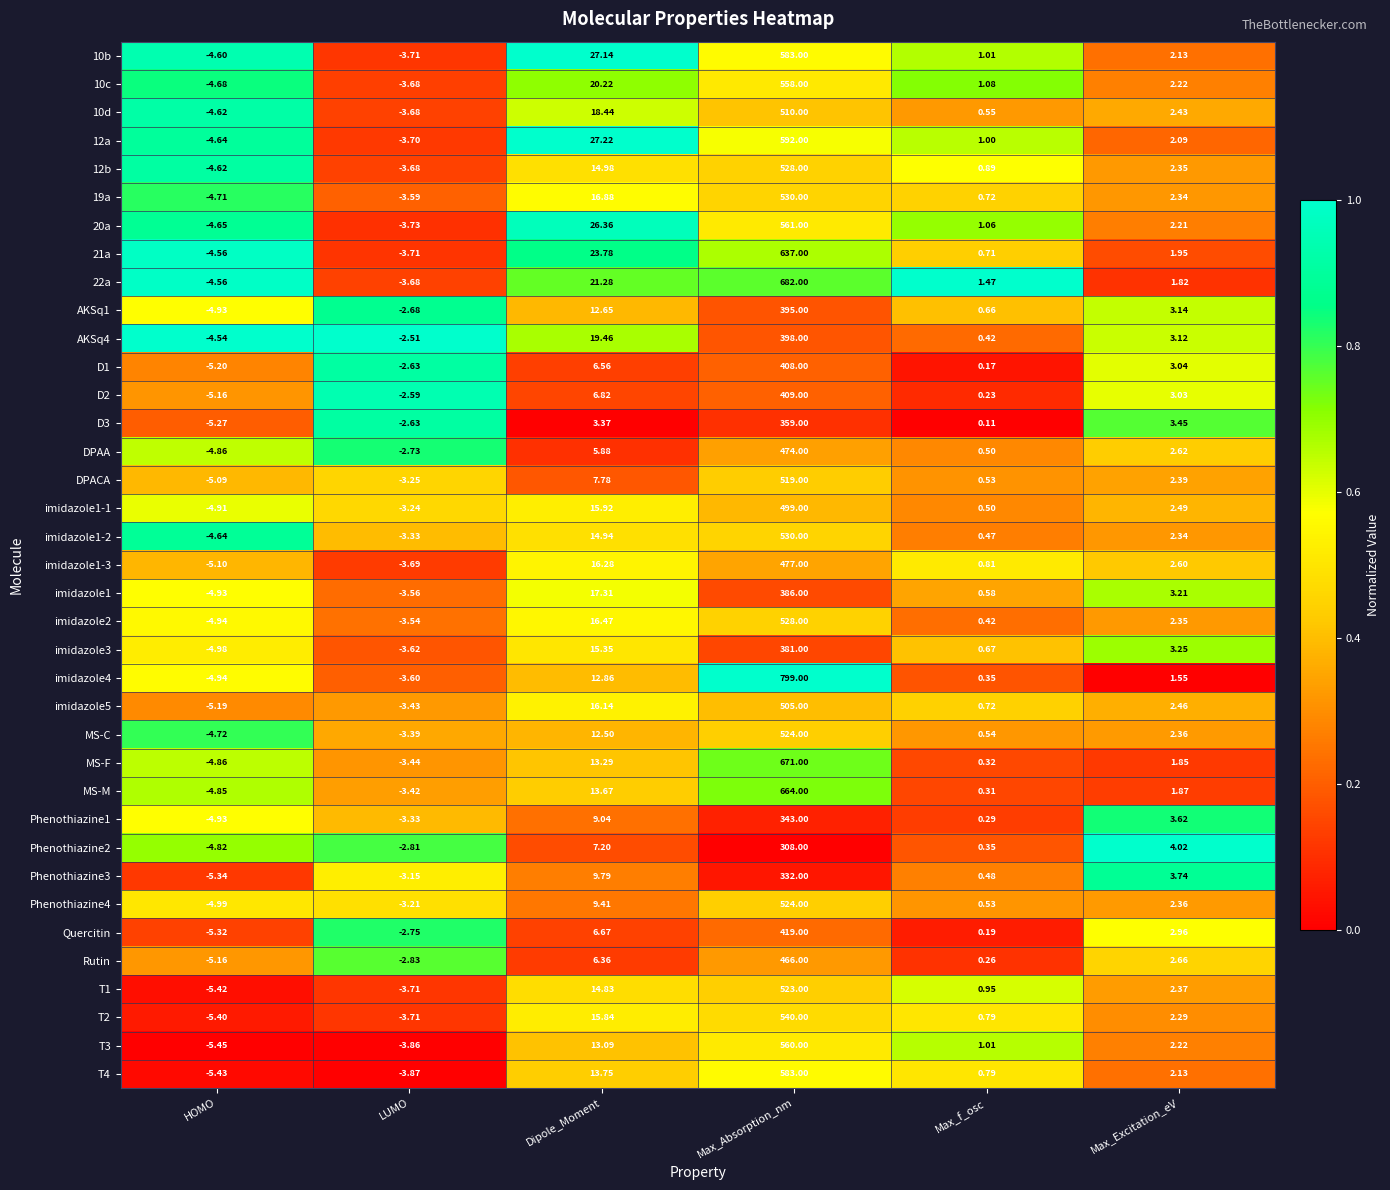

List the labels in order of imidazole1-2 value, smallest first.

HOMO, LUMO, Max_f_osc, Max_Excitation_eV, Dipole_Moment, Max_Absorption_nm